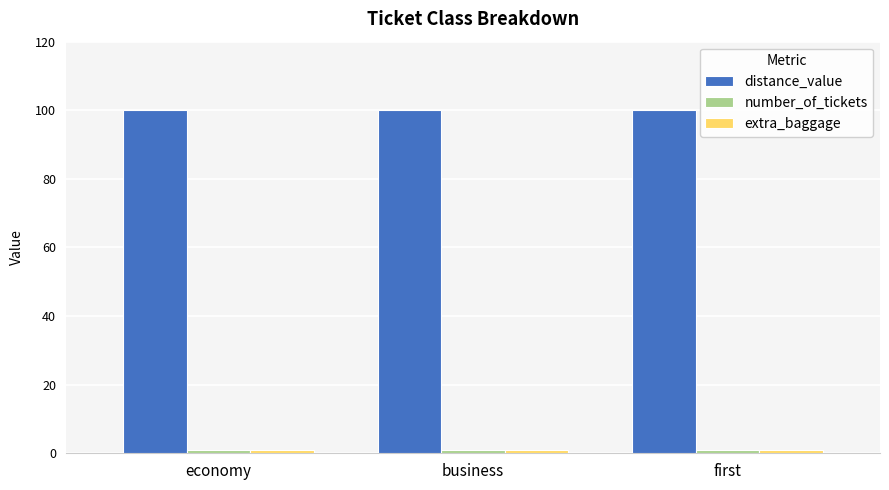

What position from the left is business?

2